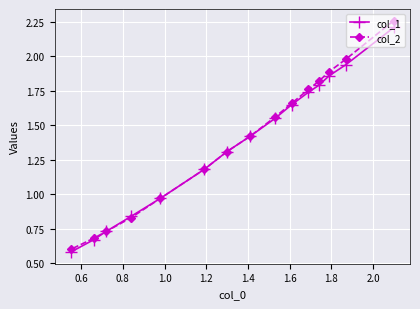

At how many categories does at least one series exceed 1?

10